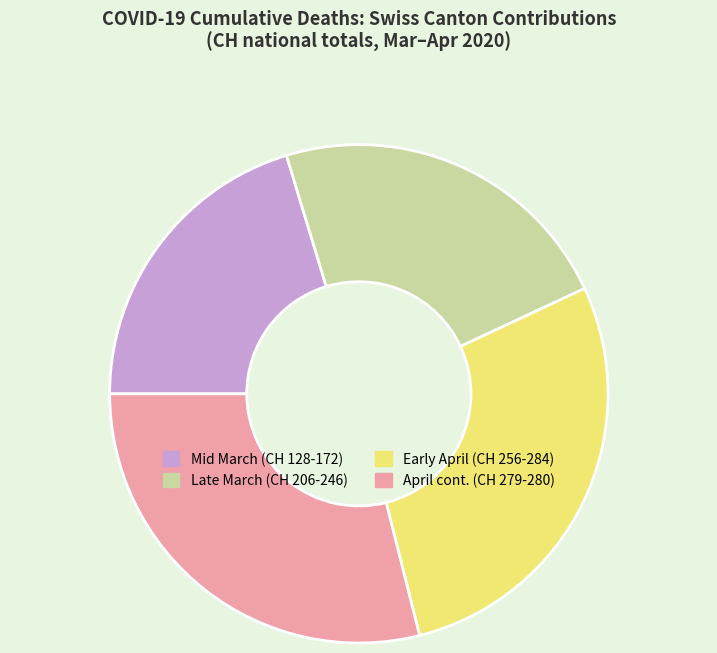

What is the ratio of the value at Early April (CH 256-284) to the value at Mid March (CH 128-172)?

1.4